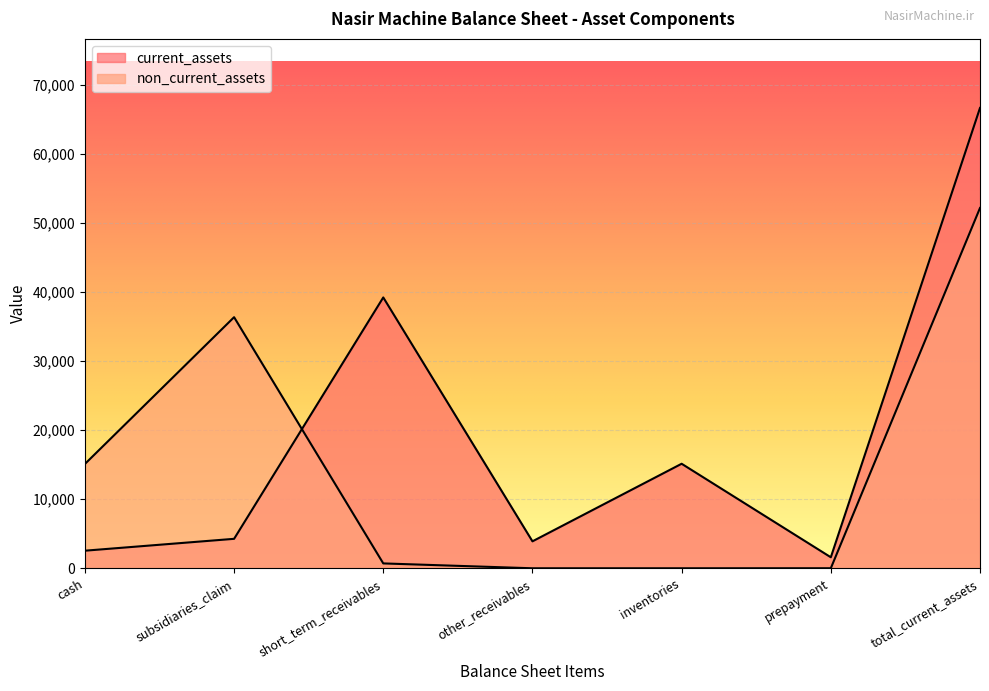

What is the difference between the second highest and minimum values in the non_current_assets series?

36385